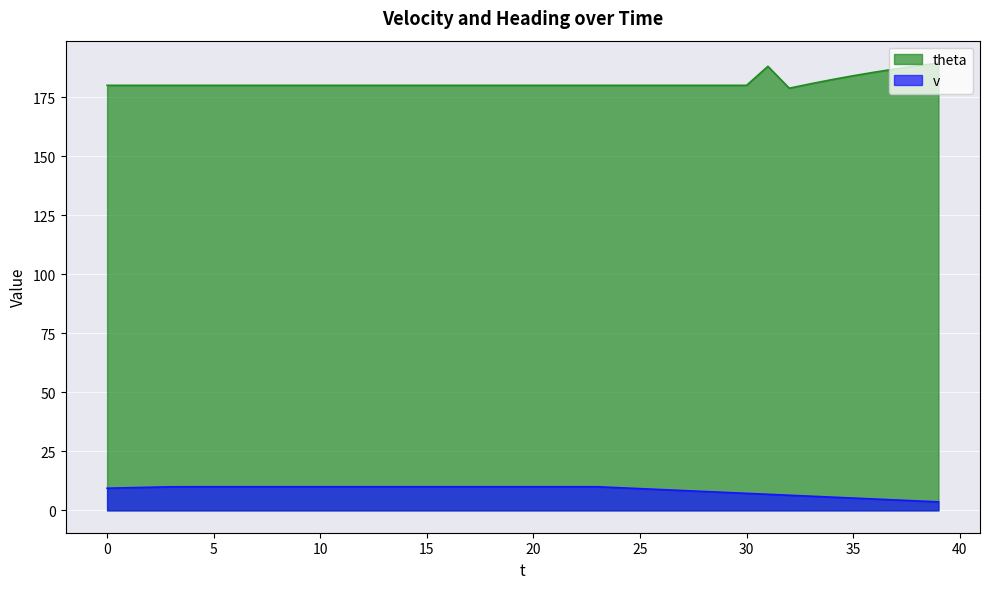

What is the smallest value displayed?

3.6